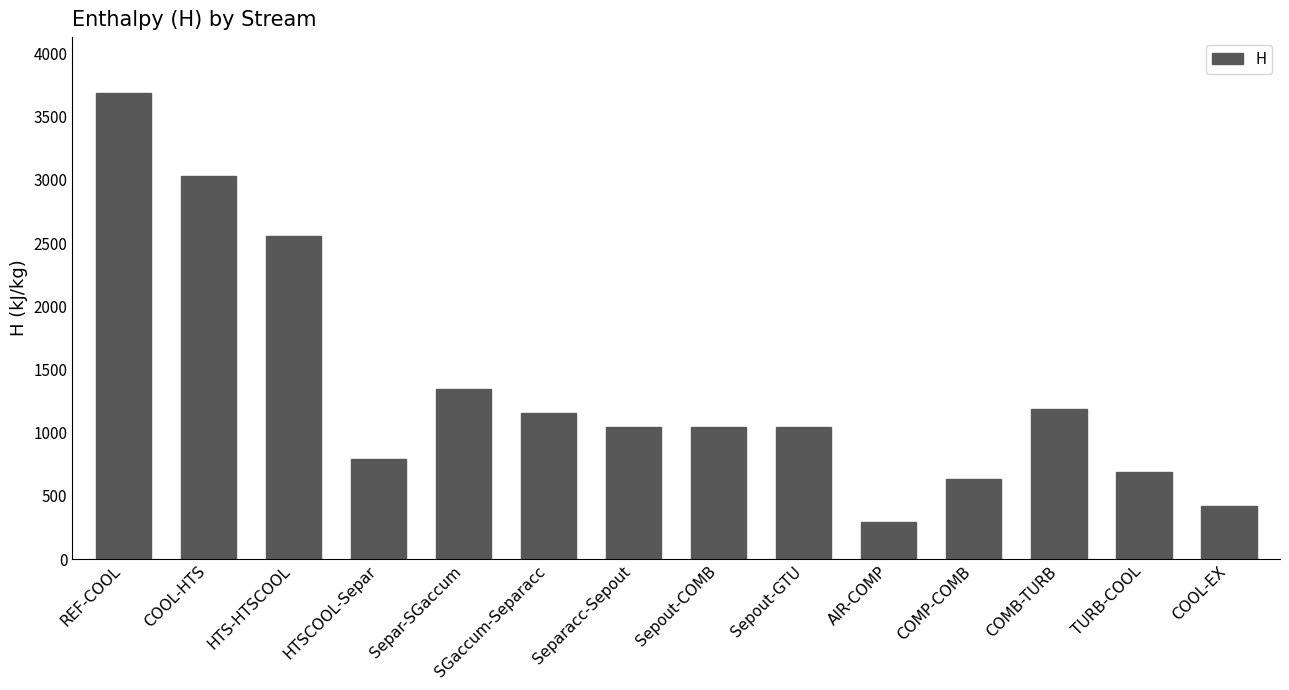

Is it true that the value at AIR-COMP is 293.2?

True